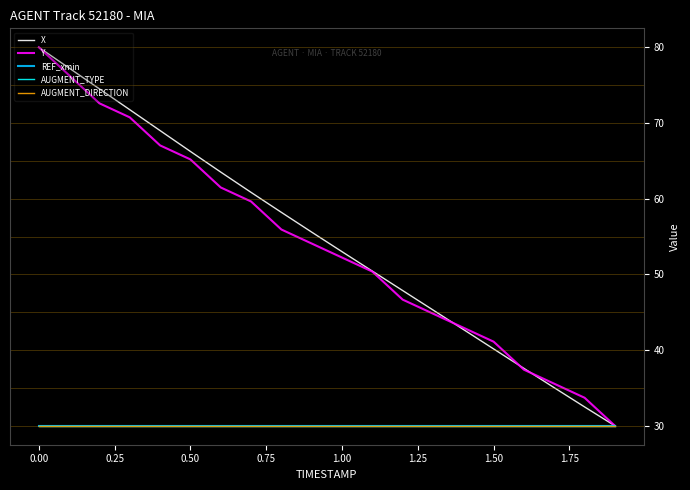

True or false: Y has more than 1 interior local peaks.

False